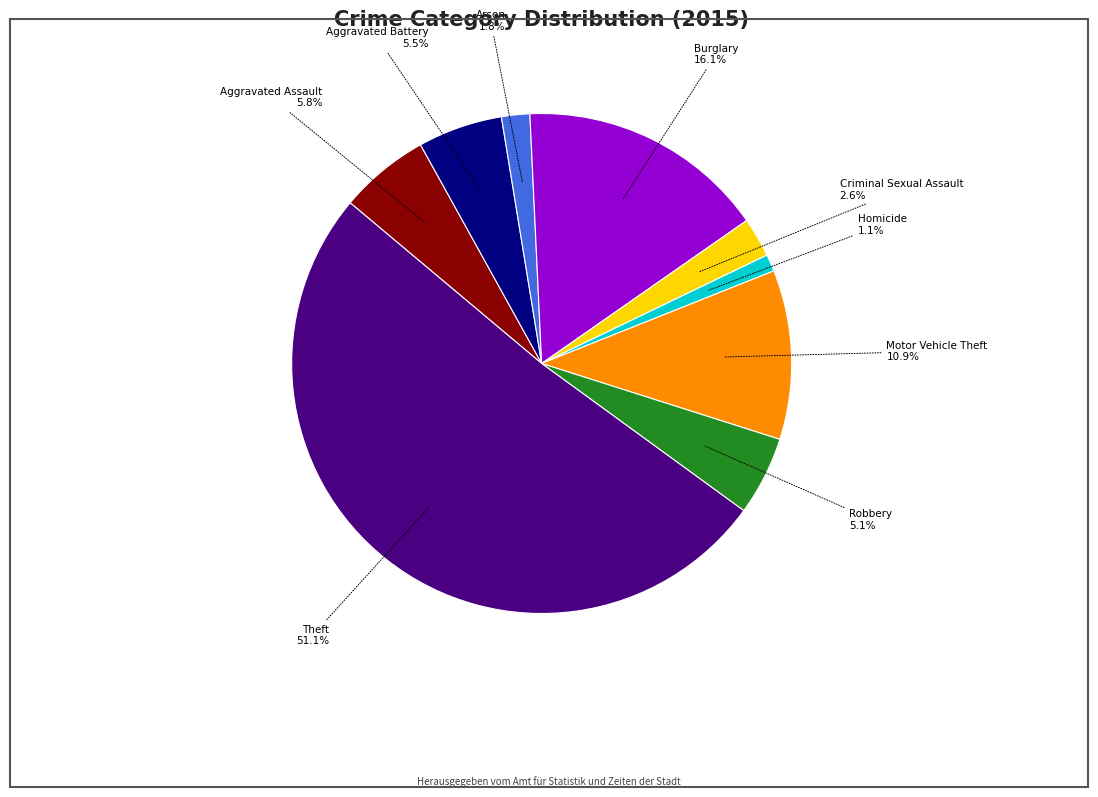

Approximately how many times larger is the value at Theft compared to Burglary?

3.2